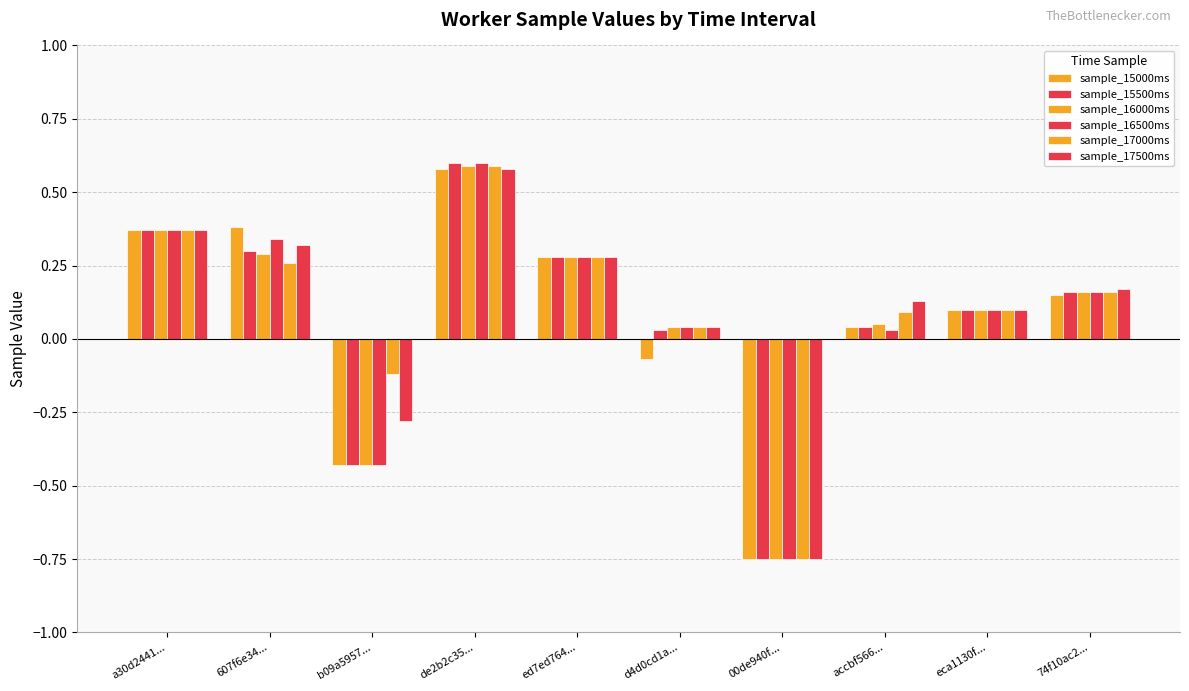

Count the number of data series in this chart.

6